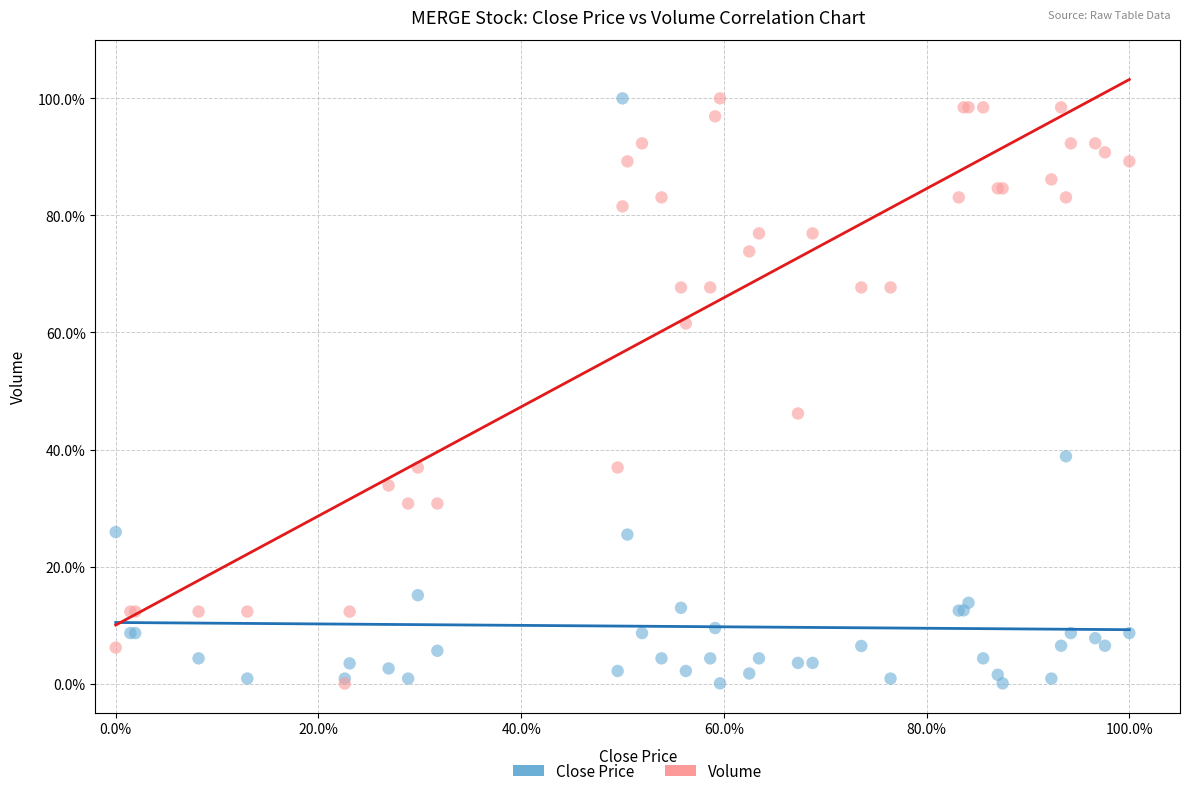

What are all the series names shown in the legend?

Close Price, Volume